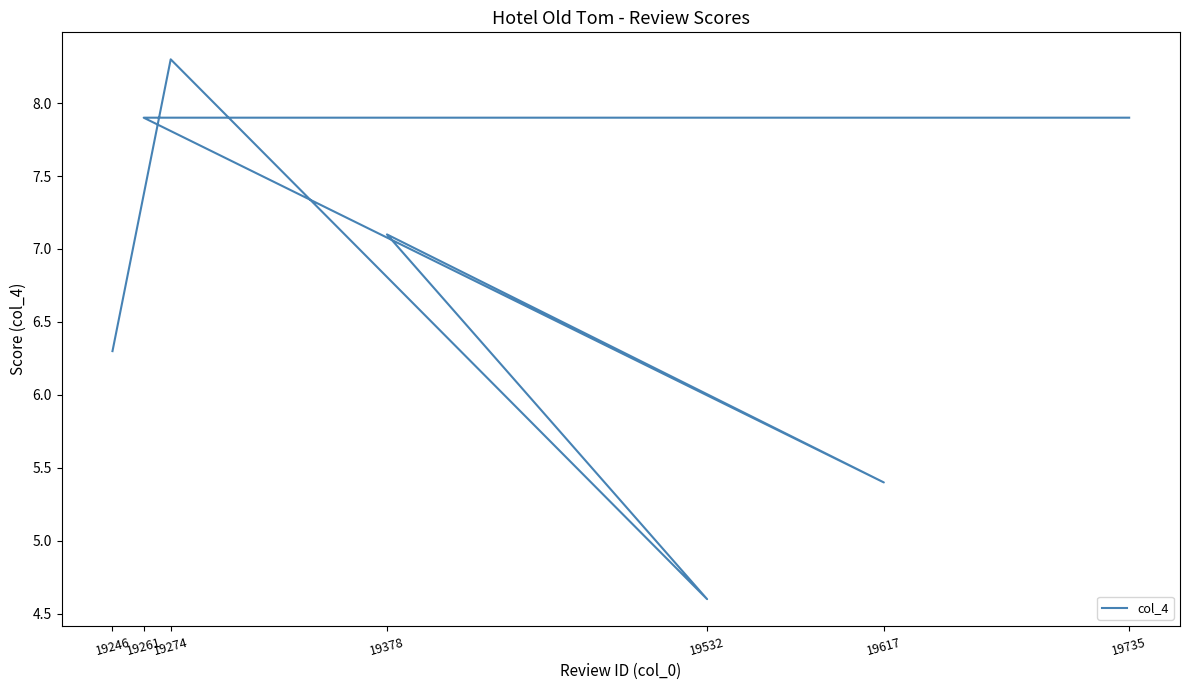

What is the smallest value displayed?

4.6